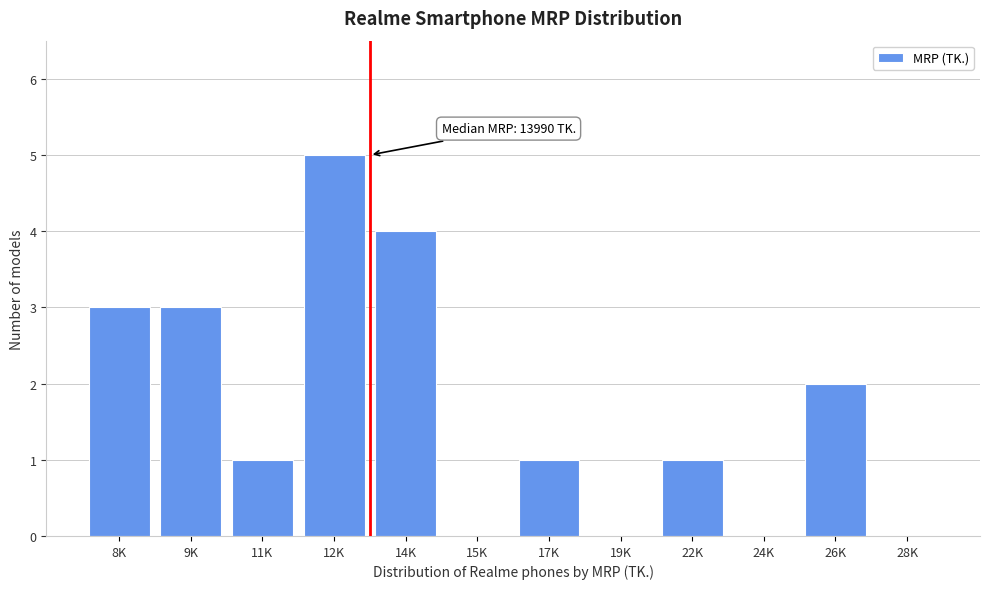

Reading left to right, transcribe all the data shown in this chart.

8K=3	9K=3	11K=1	12K=5	14K=4	15K=0	17K=1	19K=0	22K=1	24K=0	26K=2	28K=0